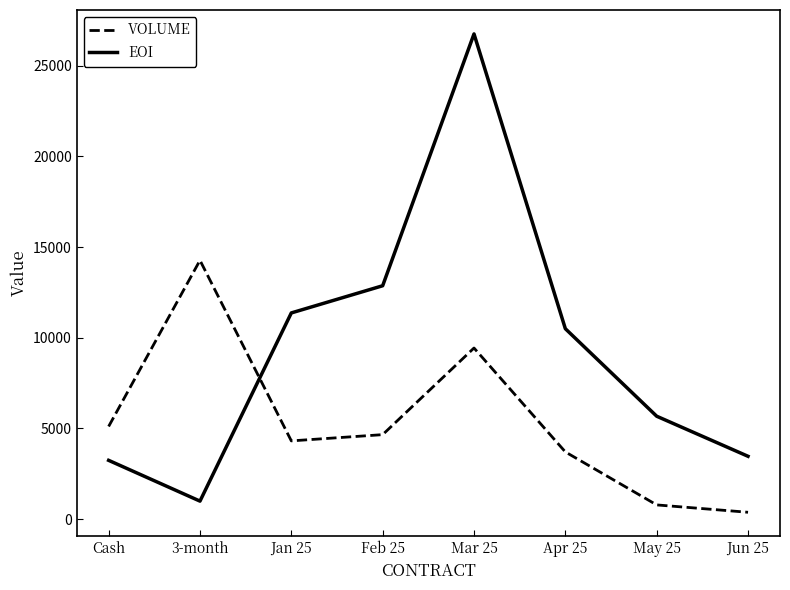

What is the difference between the maximum and minimum values in the EOI series?

25764